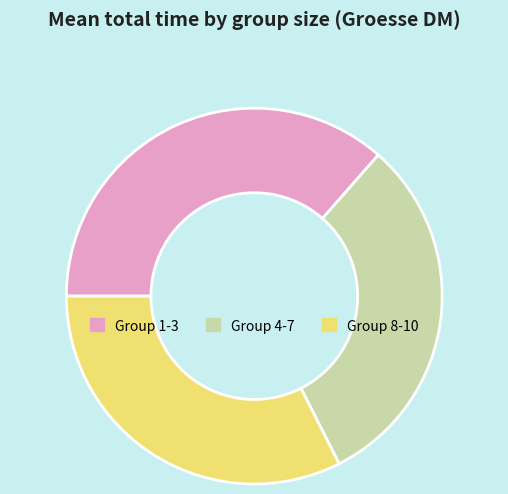

Is there a majority slice in this chart?

No